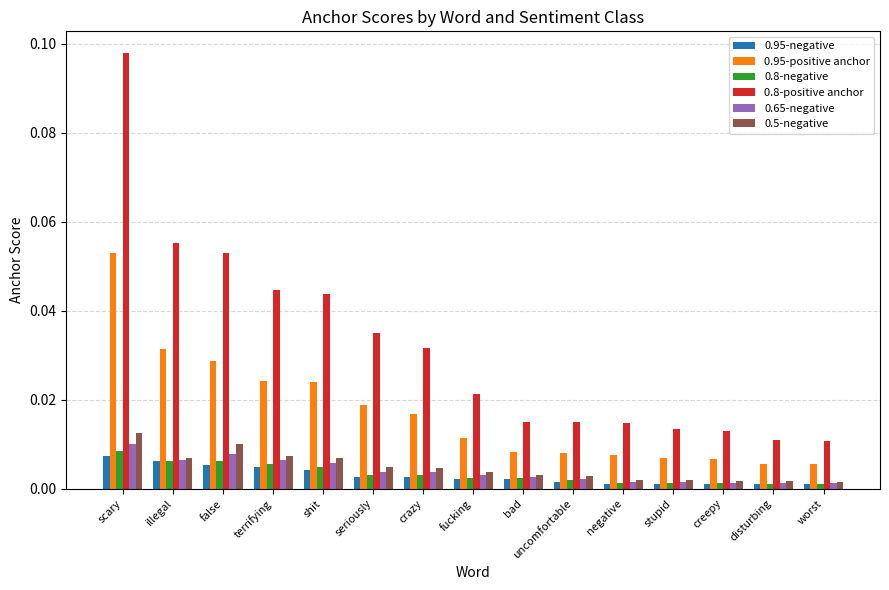

Which series has the largest total across all categories?

0.8-positive anchor